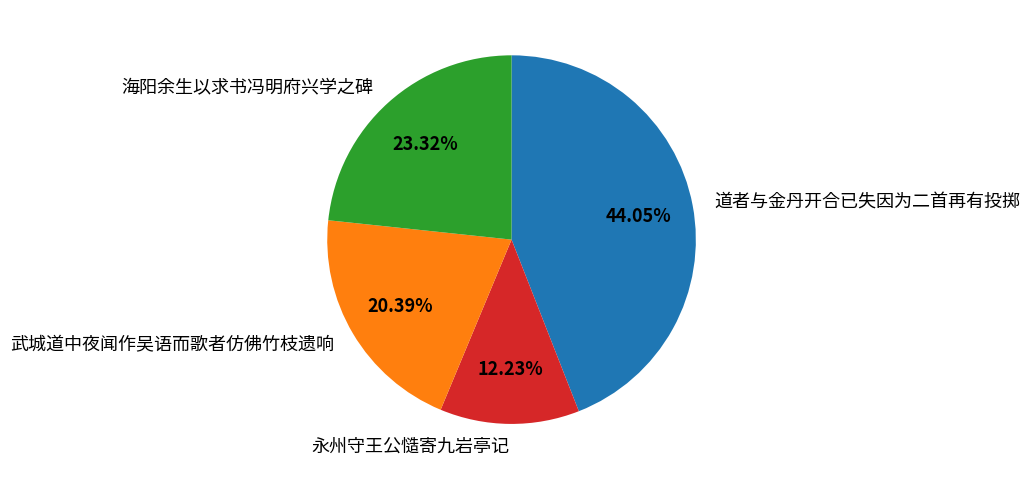

Is there any slice that represents more than half of the pie?

No